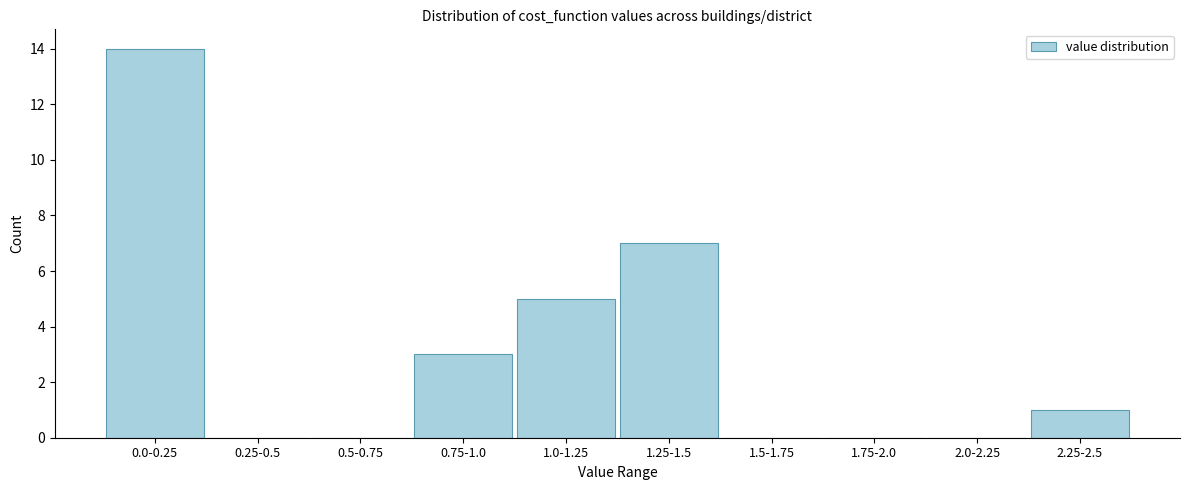

Reading left to right, transcribe all the data shown in this chart.

0.0-0.25=14	0.25-0.5=0	0.5-0.75=0	0.75-1.0=3	1.0-1.25=5	1.25-1.5=7	1.5-1.75=0	1.75-2.0=0	2.0-2.25=0	2.25-2.5=1